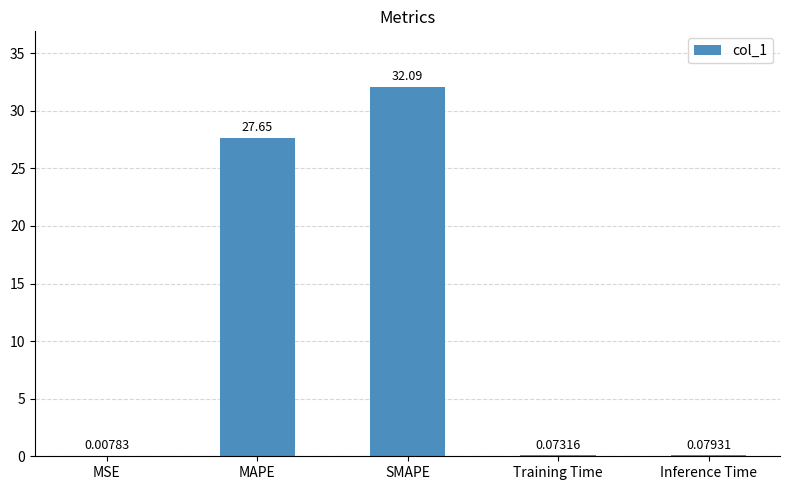

At which category does the chart reach its peak across all series?

SMAPE